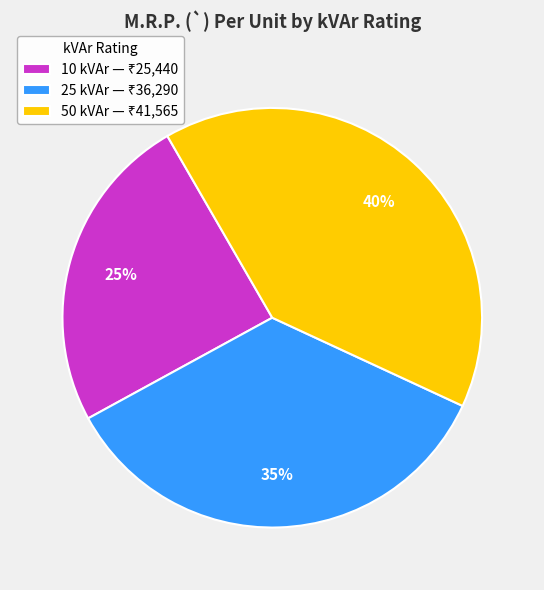

What percentage is the 10 kVAr slice, to the nearest percent?

25%